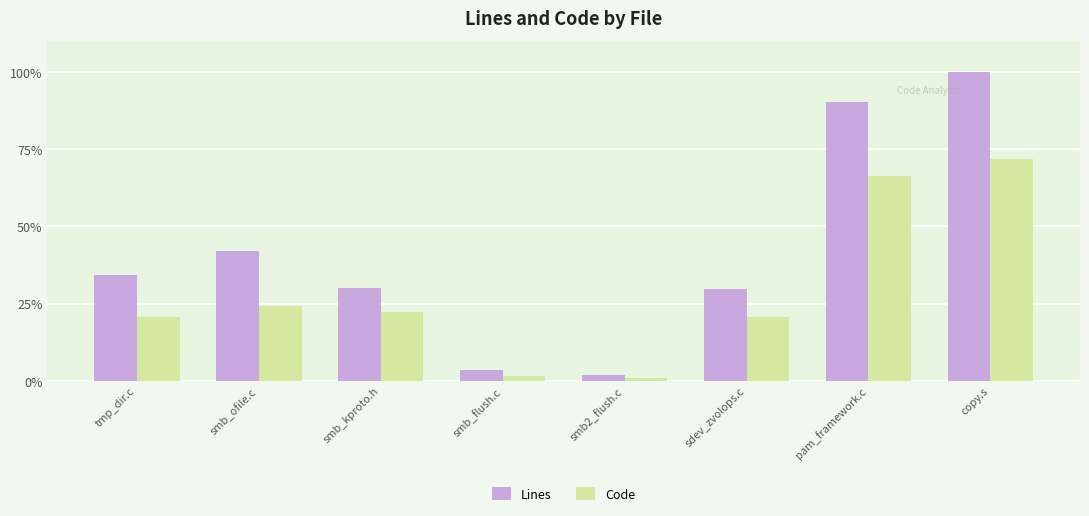

At smb_ofile.c, list the series in order from largest to smallest.

Lines, Code